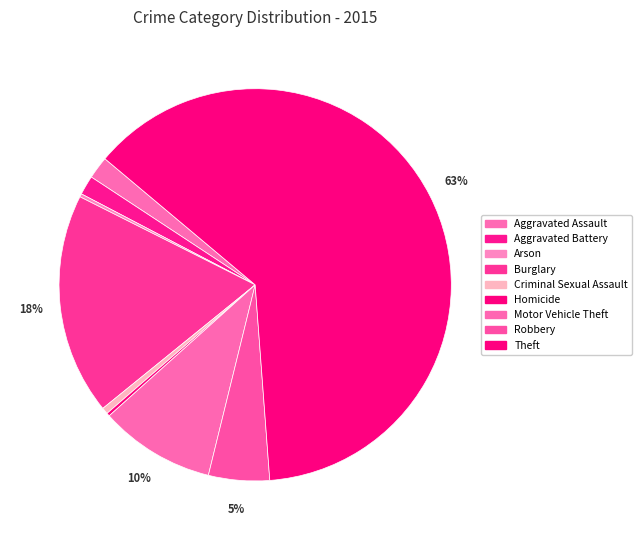

Which slice is the smallest?

Arson